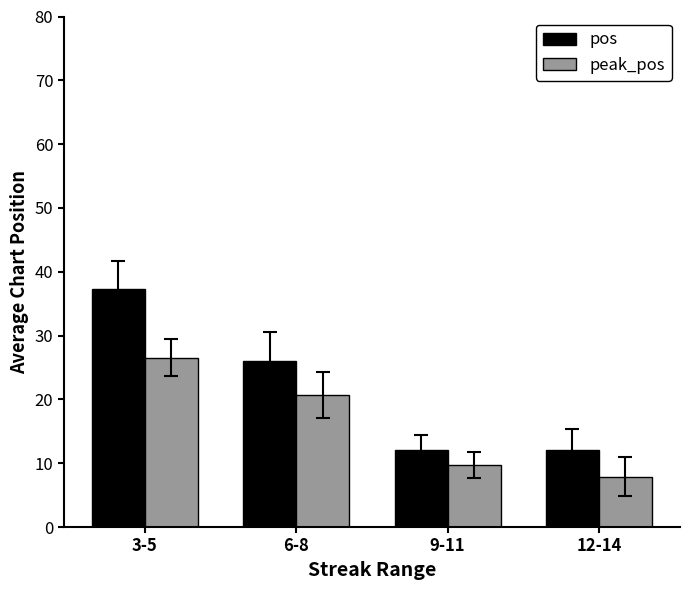

How many values in the peak_pos series exceed 20?

2